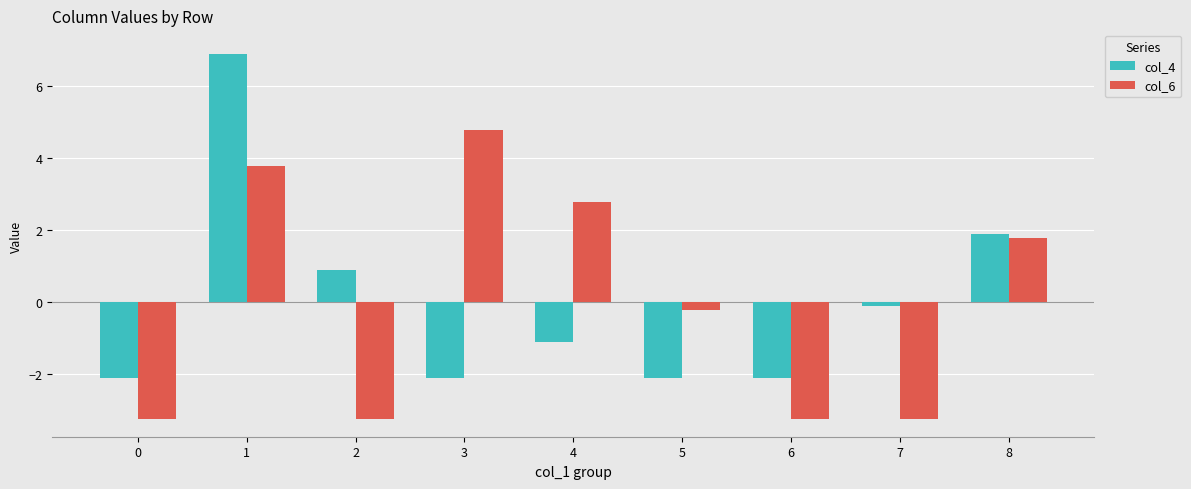

How many data points in col_6 are less than 0?

5